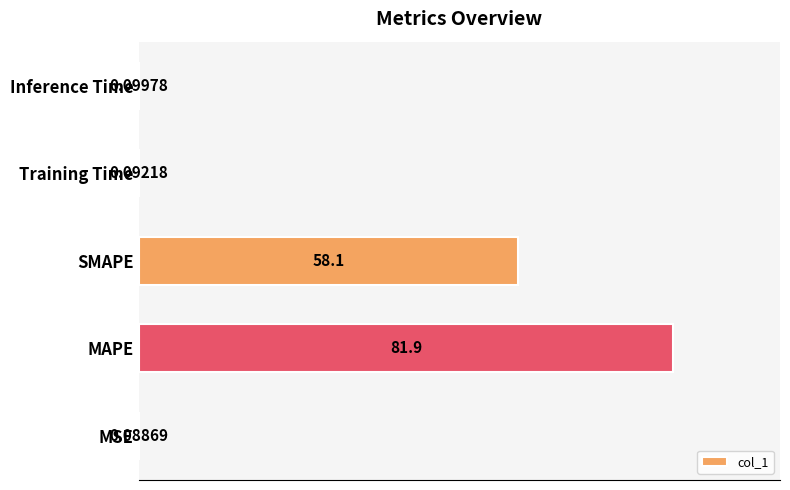

What is the sum of all values?

140.3